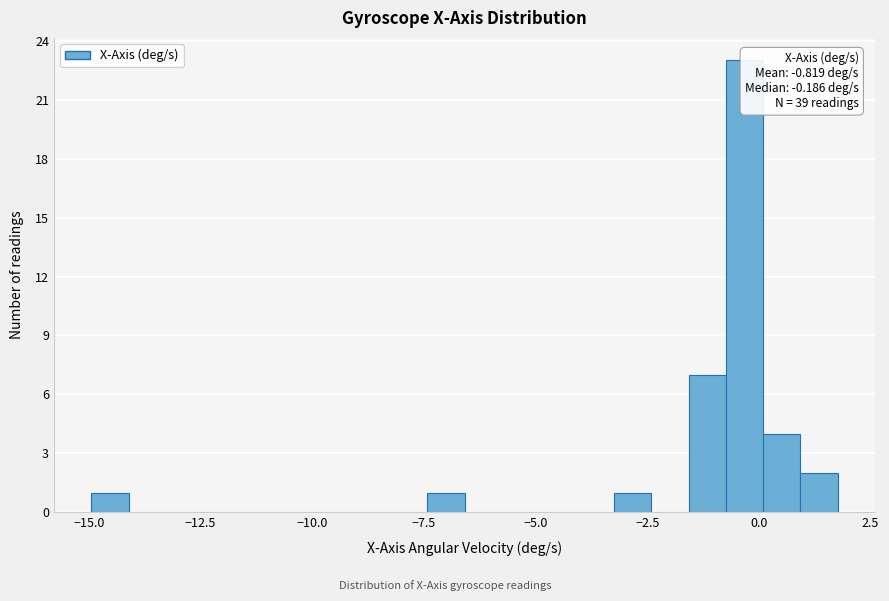

Read against the x-axis, roughly where is the centre of the tallest bar?

-0.5